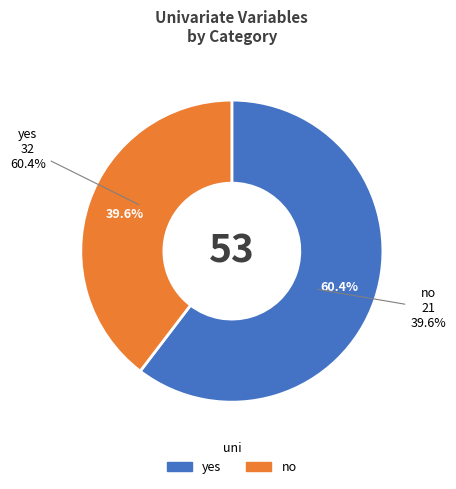

The yes slice represents 71% of the pie. True or false?

False